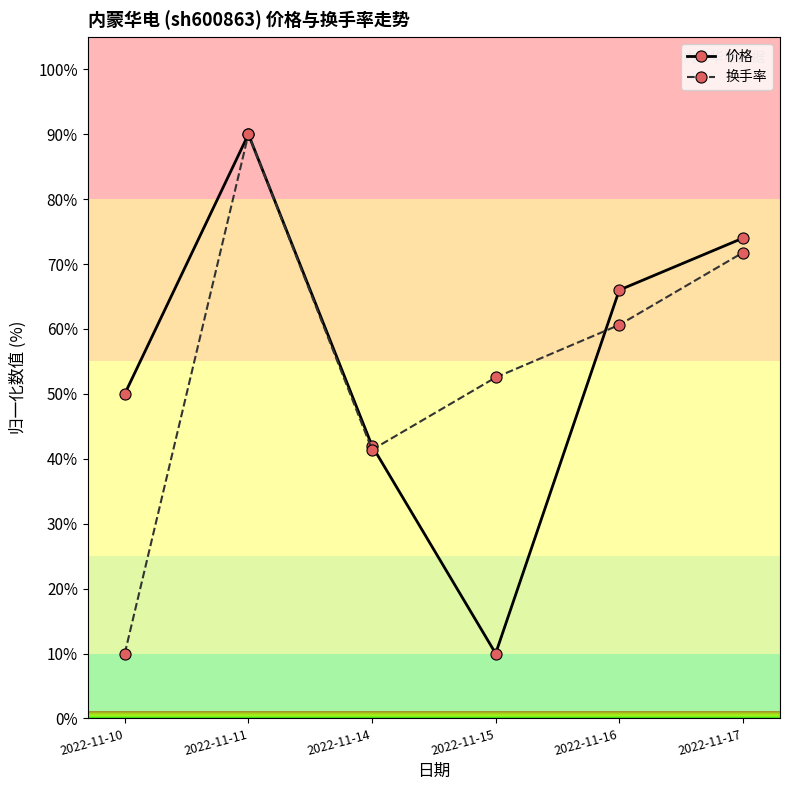

Reading right to left, extract all data points from this chart.

价格: 74.0	66.0	10.0	42.0	90.0	50.0
换手率: 71.8	60.6	52.5	41.4	90.0	10.0